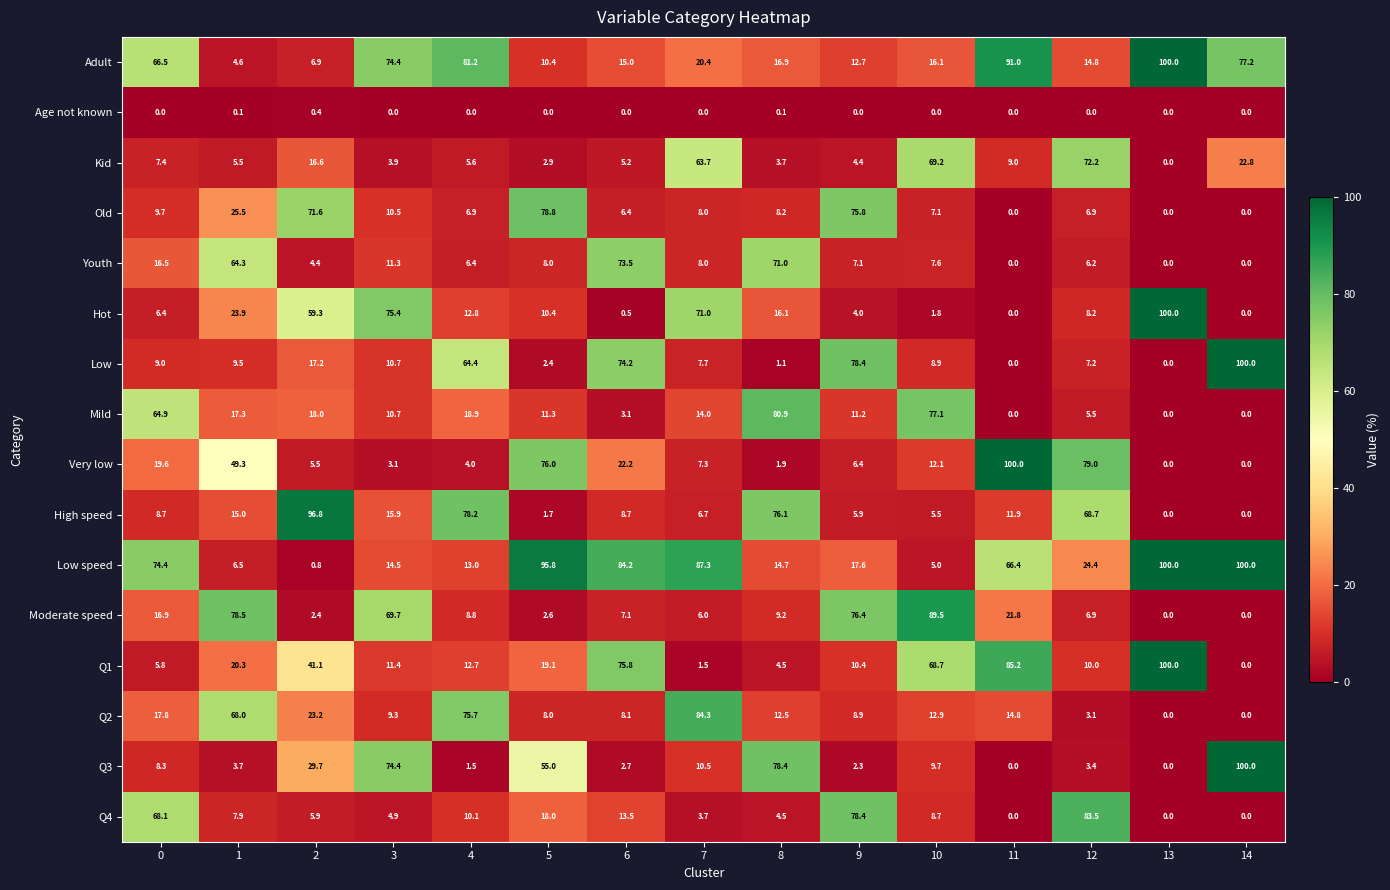

What is the difference between the second highest and minimum values in the Q2 series?

75.7